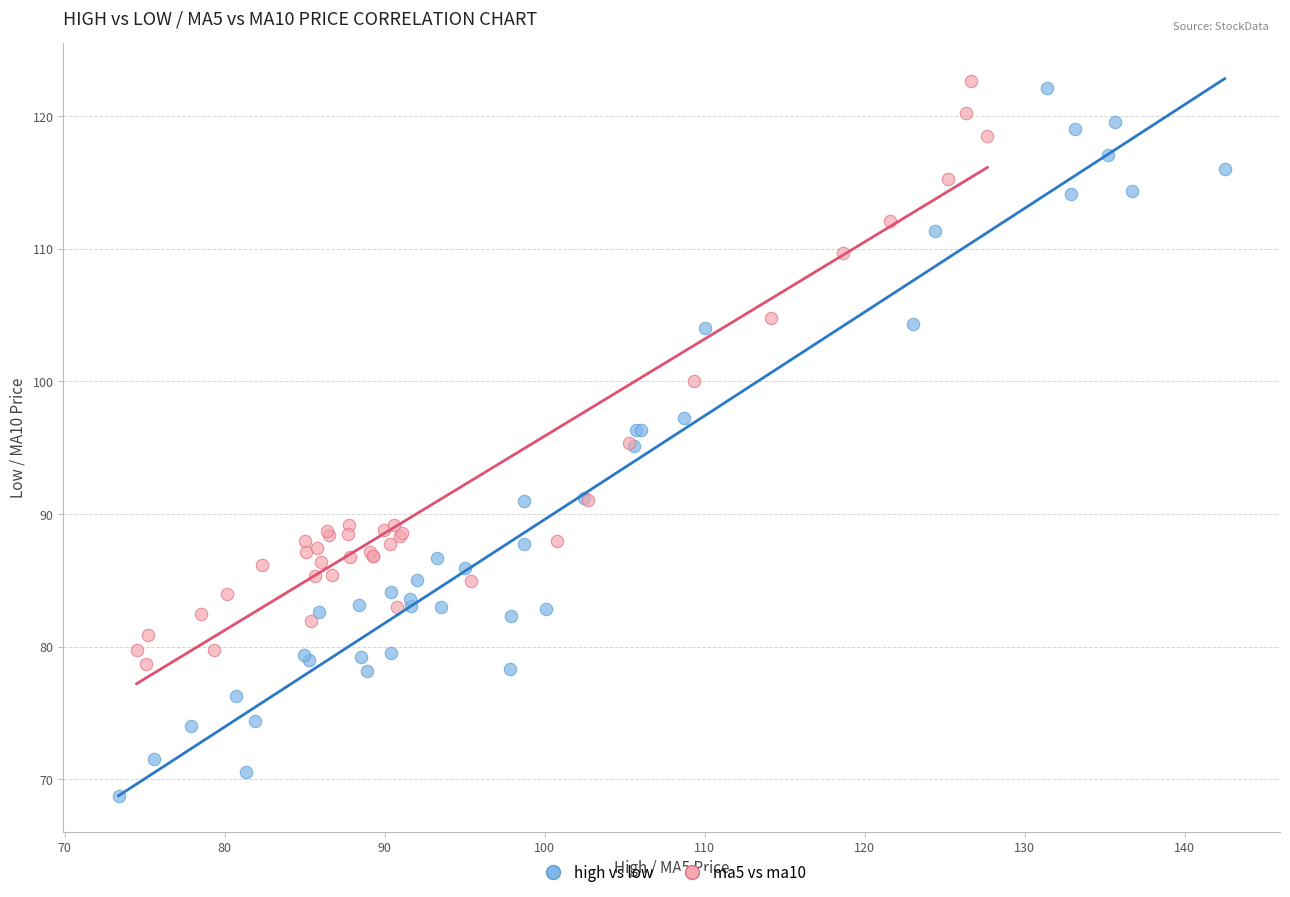

Which series contains the highest Y value?

ma5 vs ma10